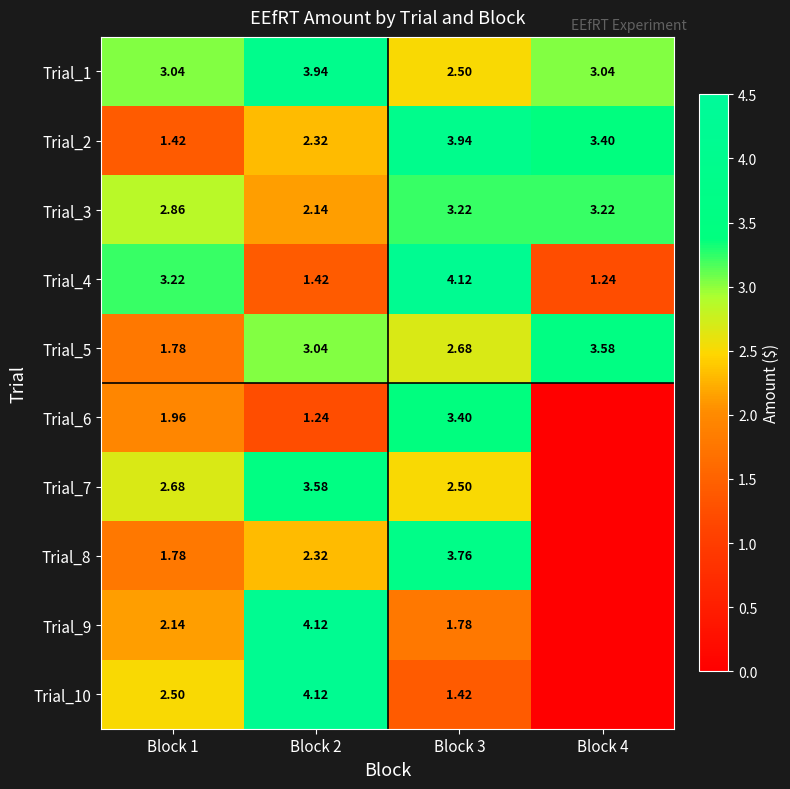

Is it true that Trial_2 equals 1.6 at Block 3?

False